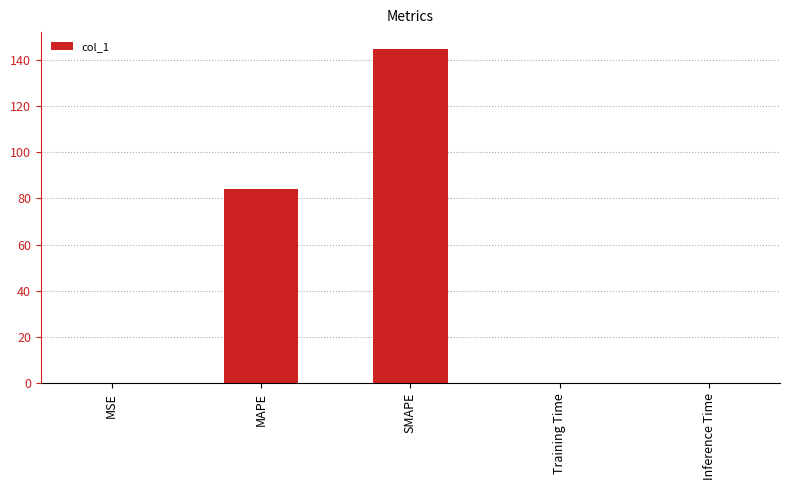

Are the bars horizontal?

No